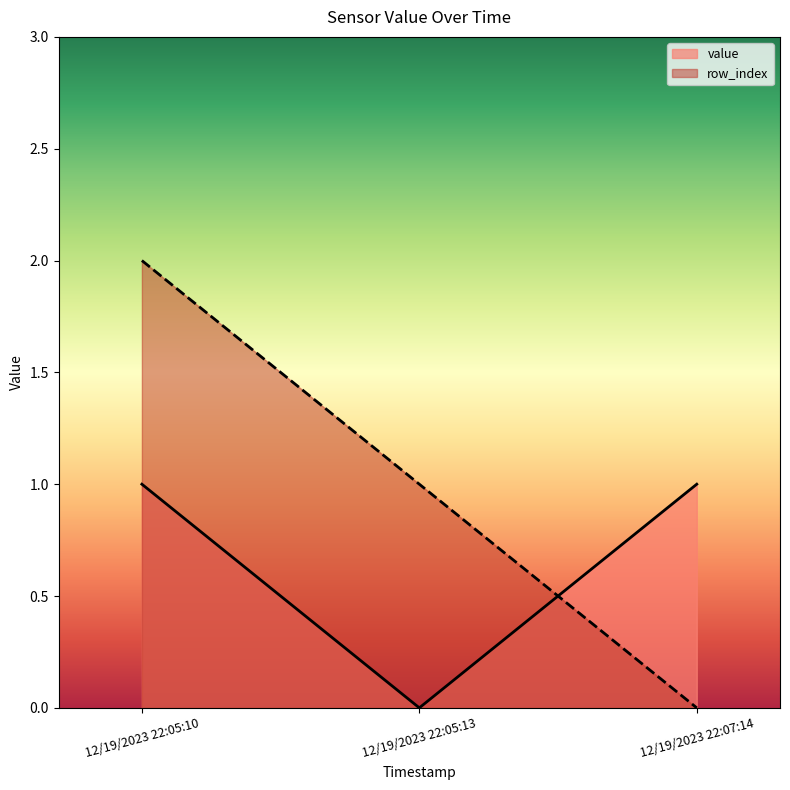

The value of row_index at 12/19/2023 22:07:14 is 0. True or false?

True